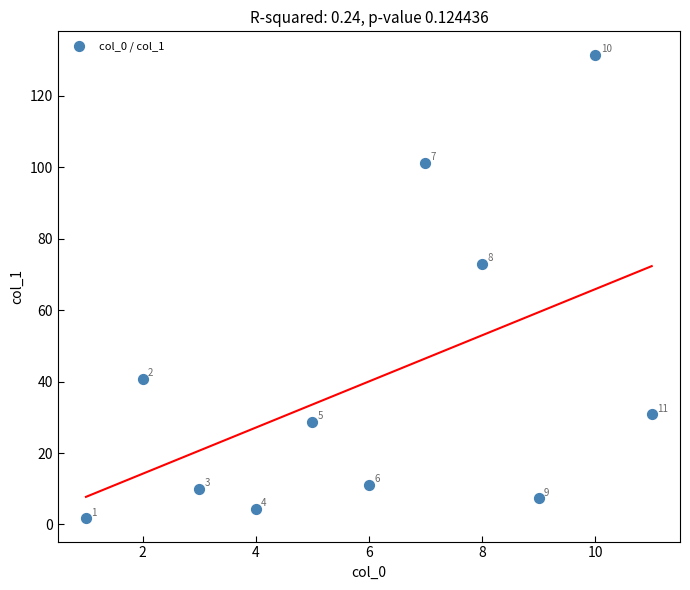

What is the range of X values (max minus min)?

10.0